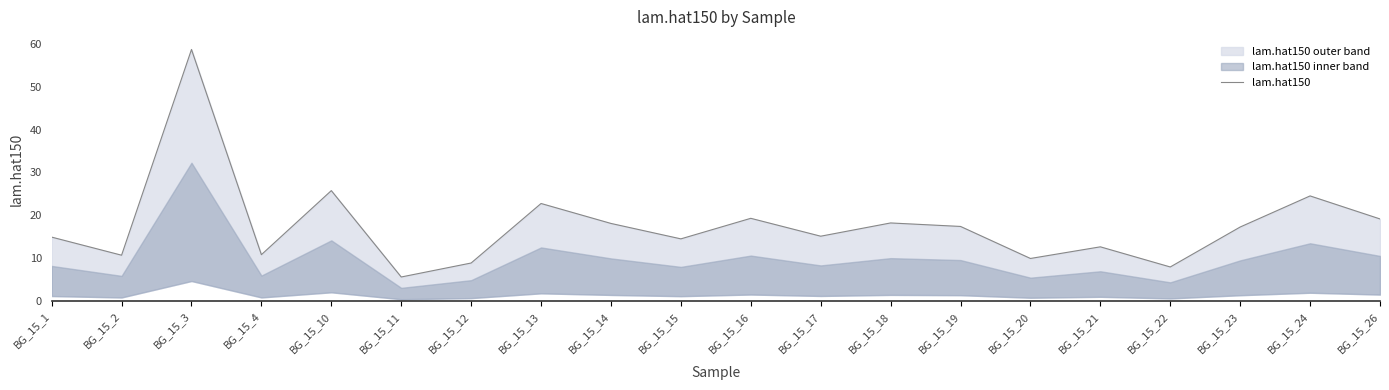

Reading left to right, list all the values displayed in this chart.

BG_15_1=14.9	BG_15_2=10.7	BG_15_3=58.7	BG_15_4=10.8	BG_15_10=25.8	BG_15_11=5.6	BG_15_12=8.9	BG_15_13=22.8	BG_15_14=18.1	BG_15_15=14.5	BG_15_16=19.3	BG_15_17=15.1	BG_15_18=18.2	BG_15_19=17.4	BG_15_20=9.9	BG_15_21=12.7	BG_15_22=8.0	BG_15_23=17.3	BG_15_24=24.5	BG_15_26=19.2